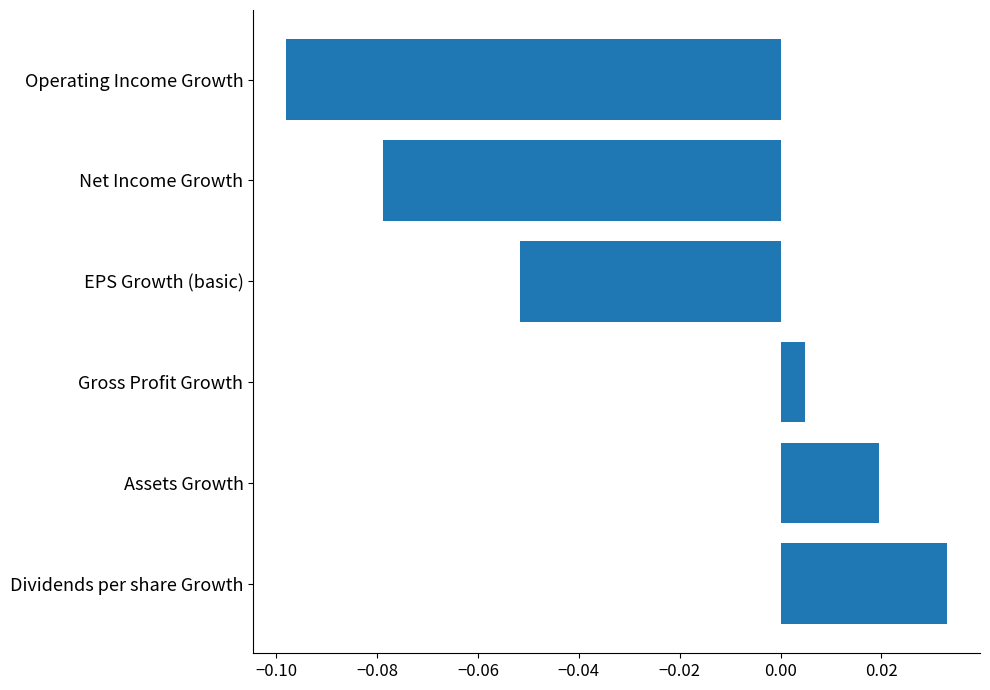

Between Net Income Growth and Assets Growth, which is larger?

Assets Growth